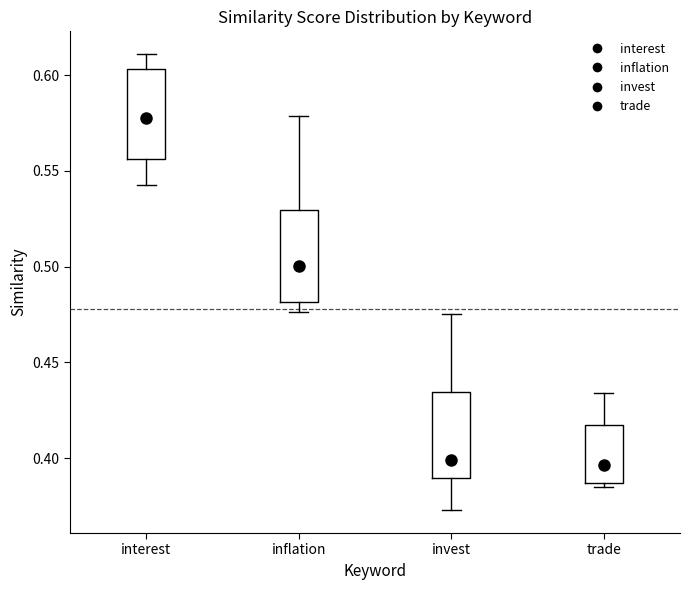

Where does the median line of the box for invest sit on the y-axis? The values are not printed on the chart, so give them approximately, as read against the axis.

0.400